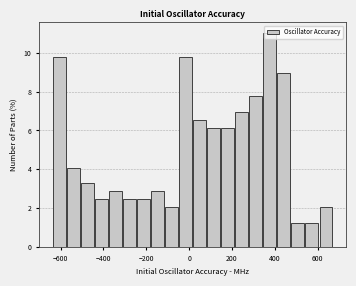

Read against the x-axis, roughly where is the centre of the tallest bar?

380